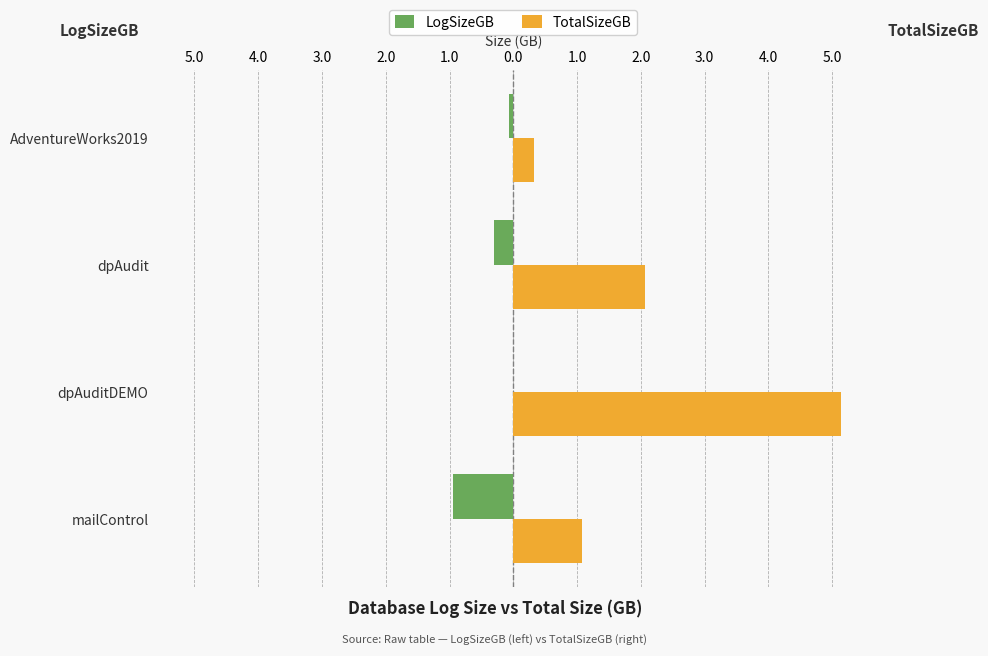

List the series in order of their peak value, highest first.

TotalSizeGB, LogSizeGB